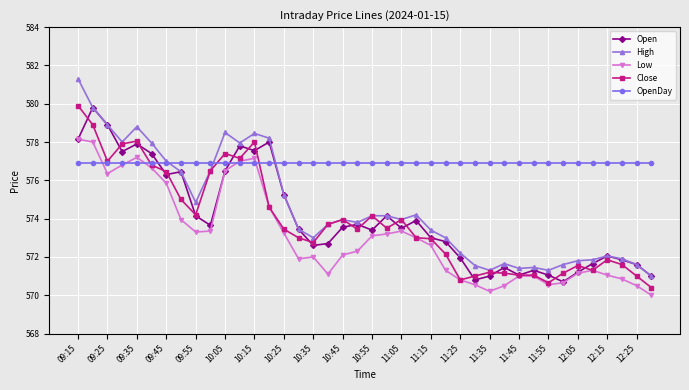

Count the number of categories in the chart.

40